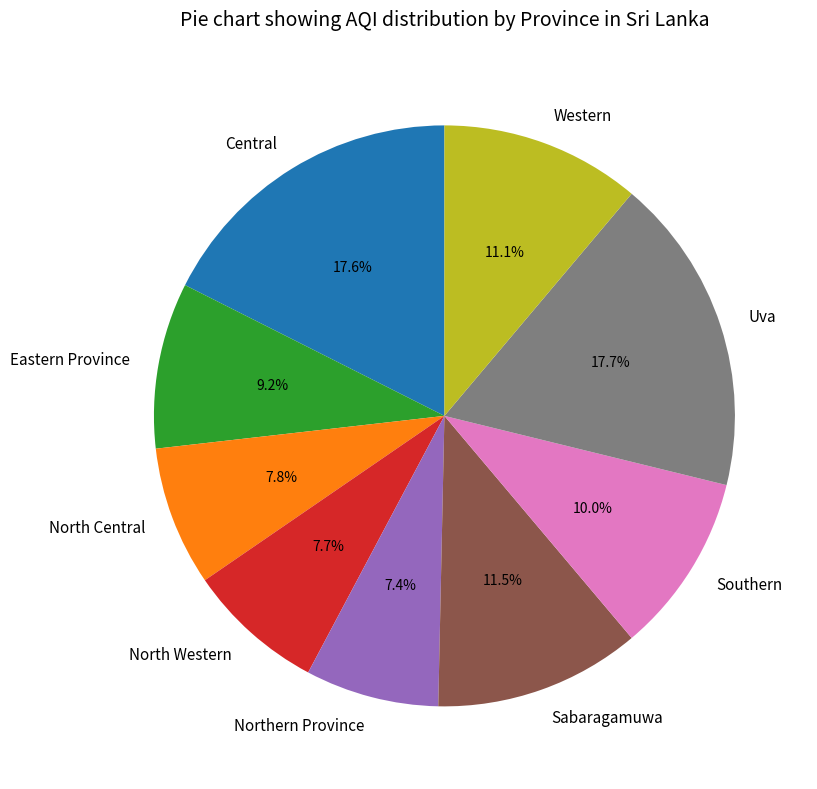

How many segments does this pie chart have?

9